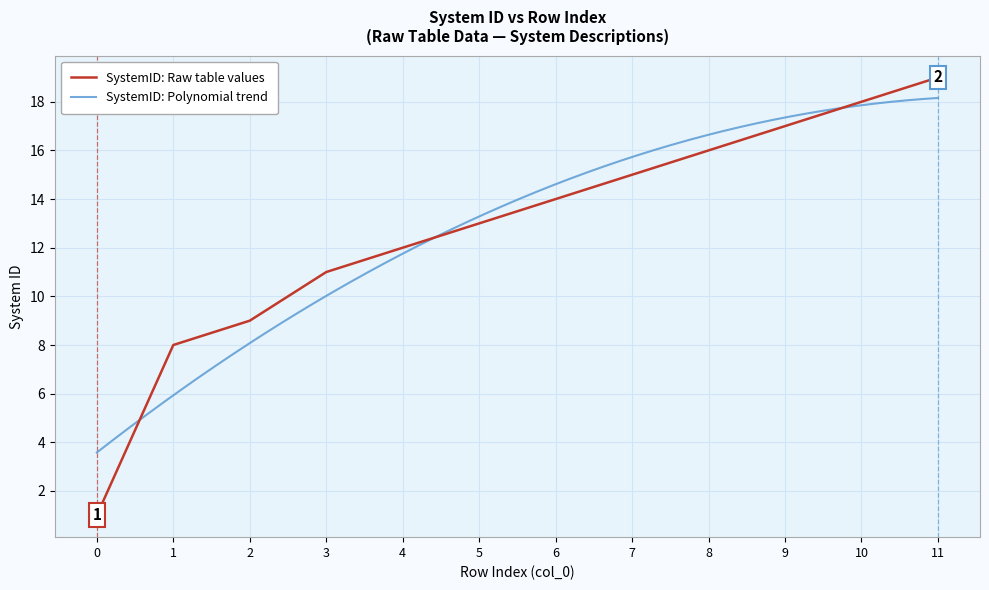

What is the minimum value shown in the chart?

1